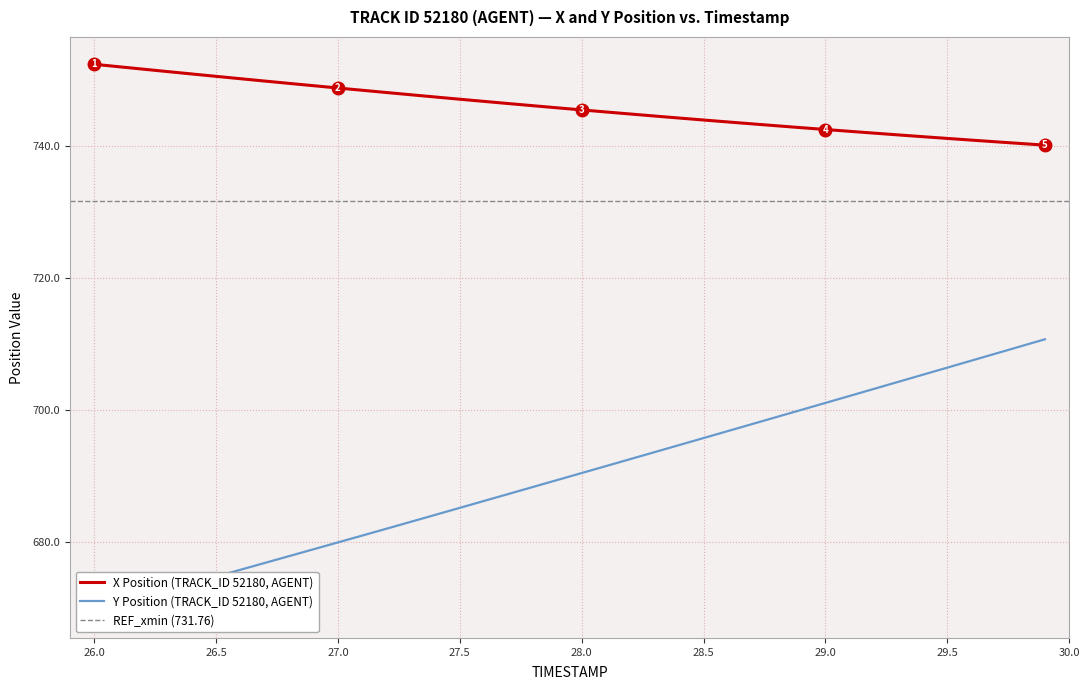

The X Position (TRACK_ID 52180, AGENT) series shows 1129.5 at 28.5. True or false?

False